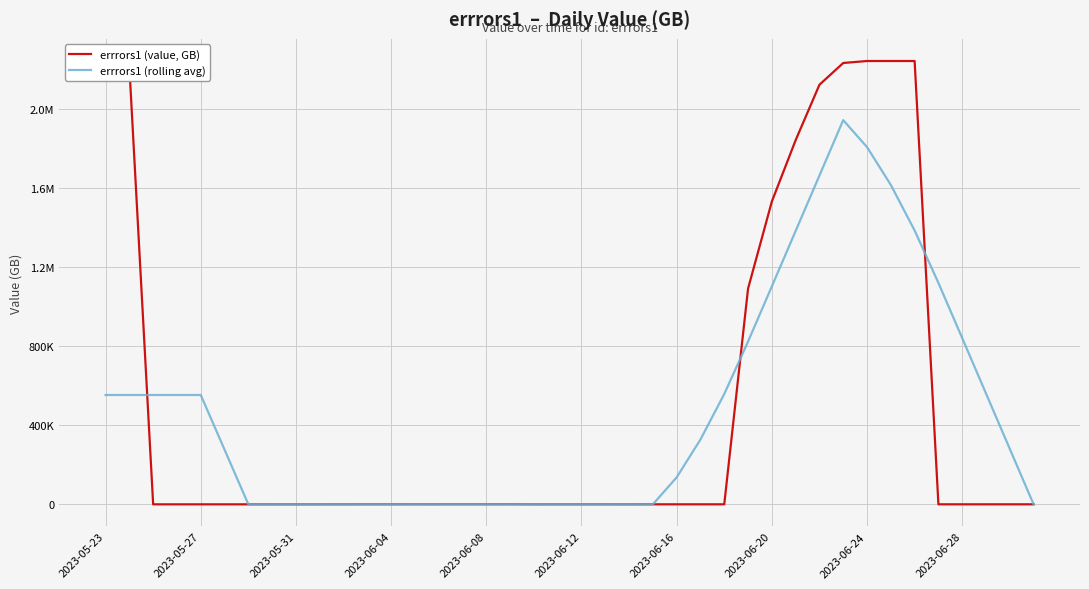

List the series in order of their peak value, highest first.

errrors1 (value, GB), errrors1 (rolling avg)